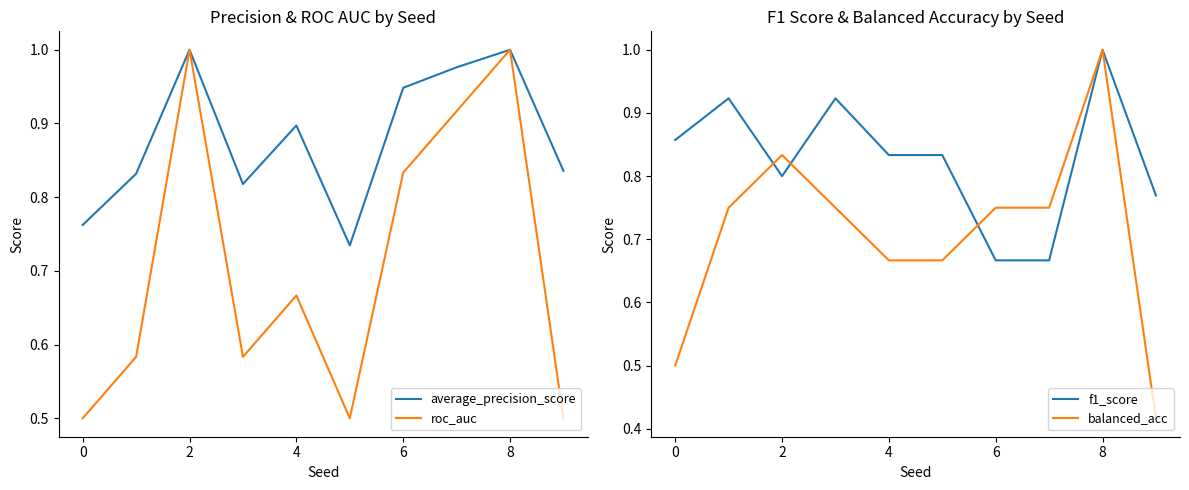

True or false: f1_score has a value of 0.3 at 0.

False